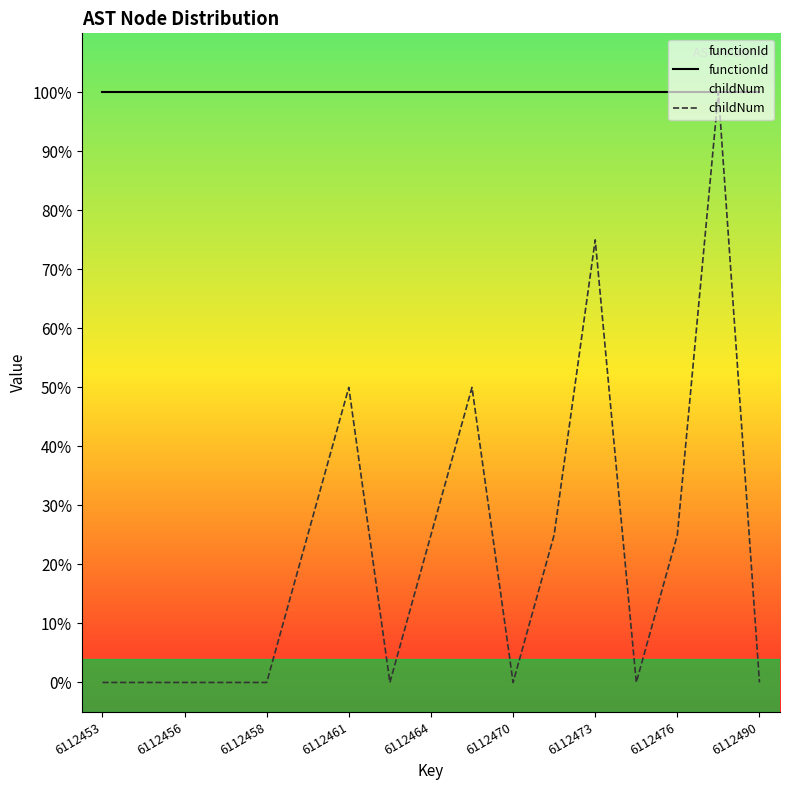

True or false: functionId and childNum intersect in this chart.

False